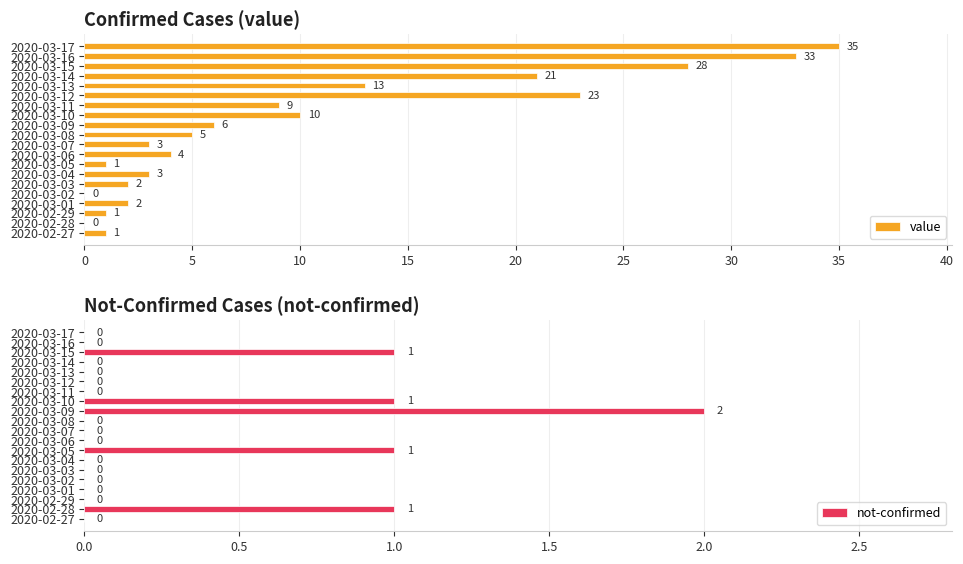

What is the total value across all series at 10?

1